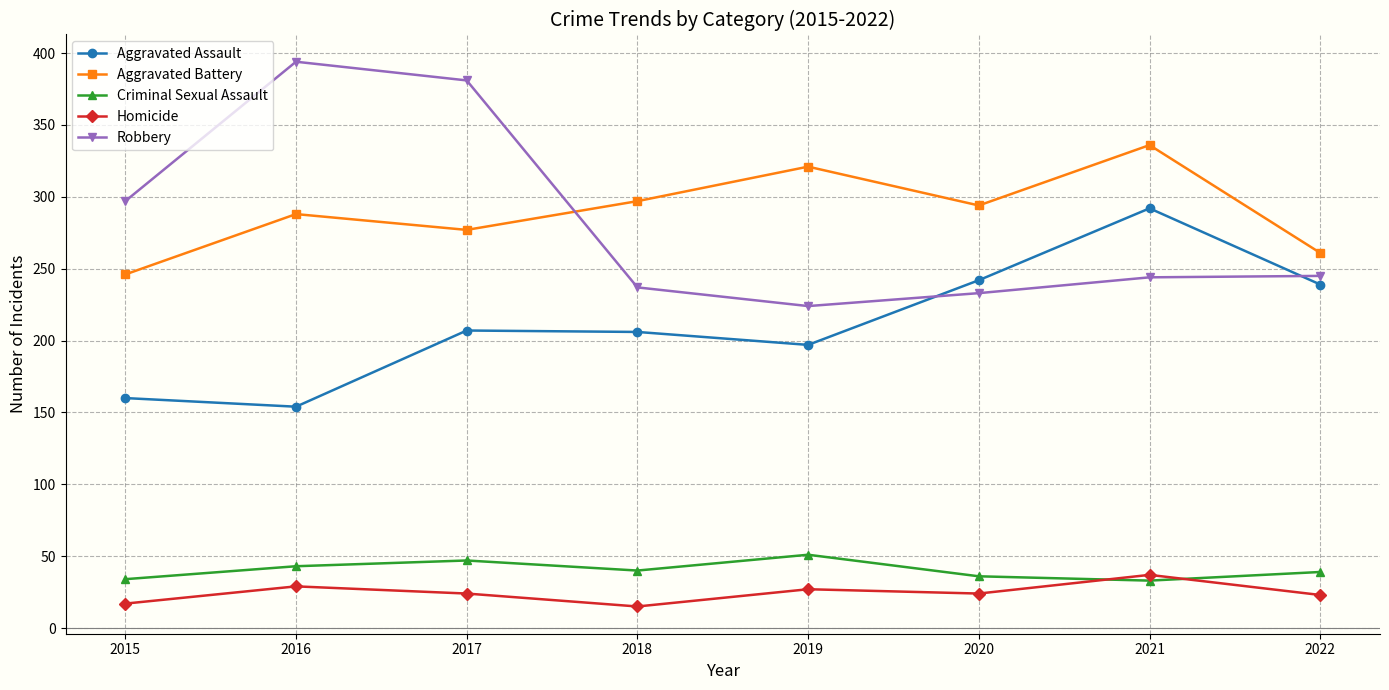

At how many categories does at least one series exceed 38?

8